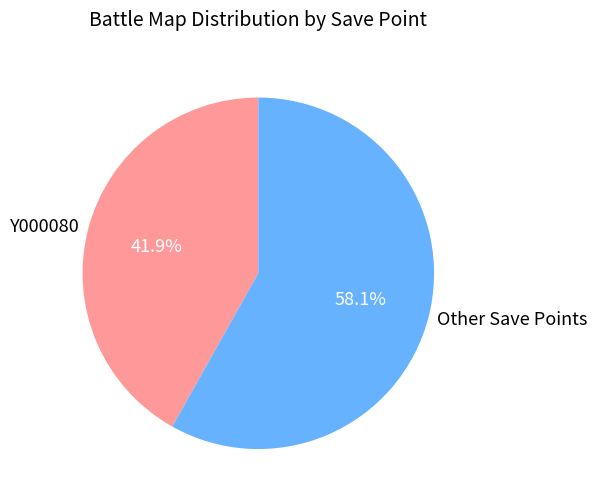

What is the smallest slice in the pie chart?

Y000080